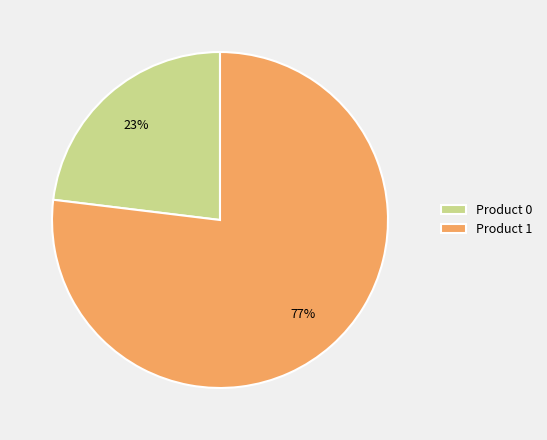

The Product 1 slice represents 85% of the pie. True or false?

False